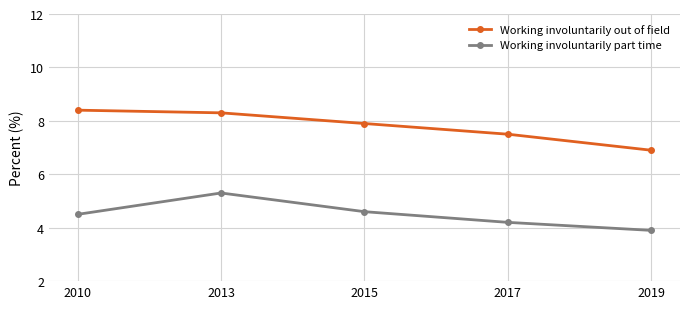

Is it true that Working involuntarily part time equals 4.5 at 2010?

True